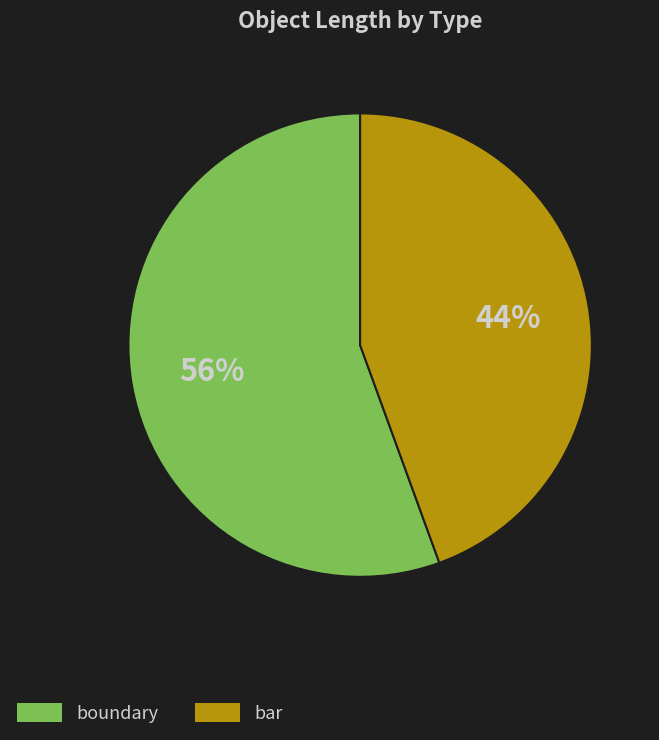

To the nearest percent, what is the average slice percentage?

50%